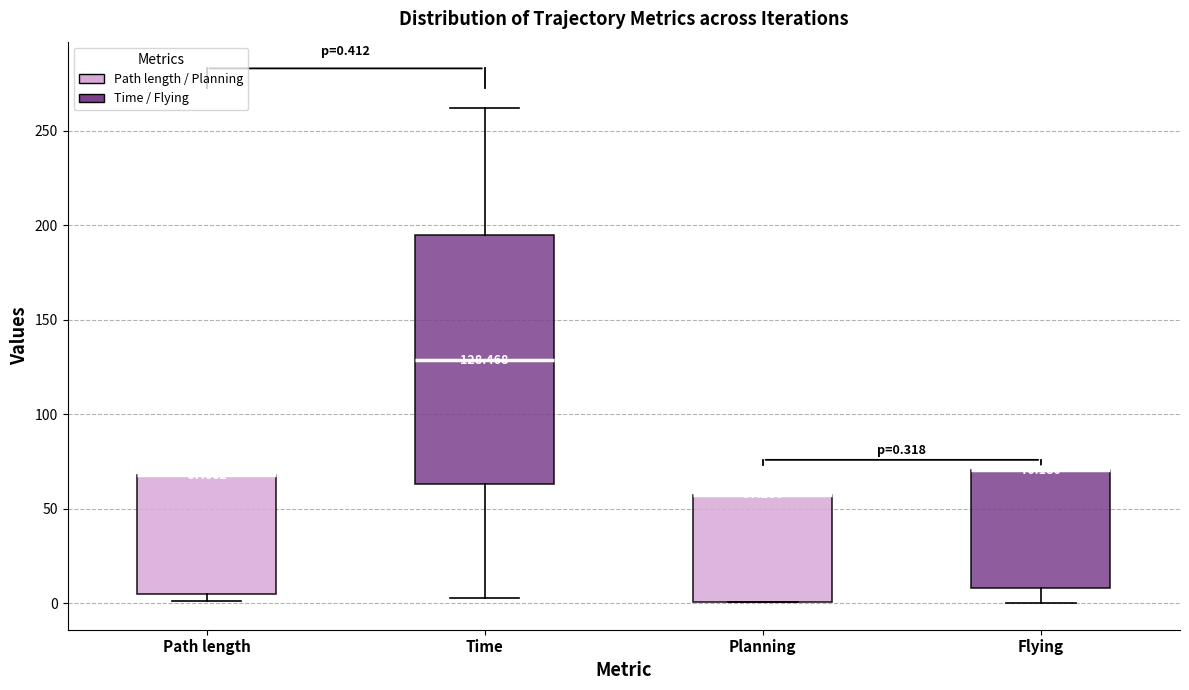

Which box is the tallest, from its lower edge to its upper edge?

Time